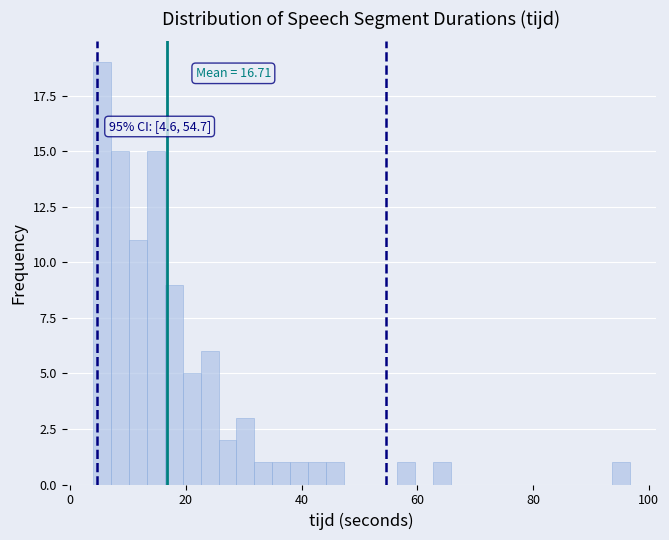

Around what value on the x-axis is the tallest bar? Give the approximate position of its centre, as read against the axis.

6